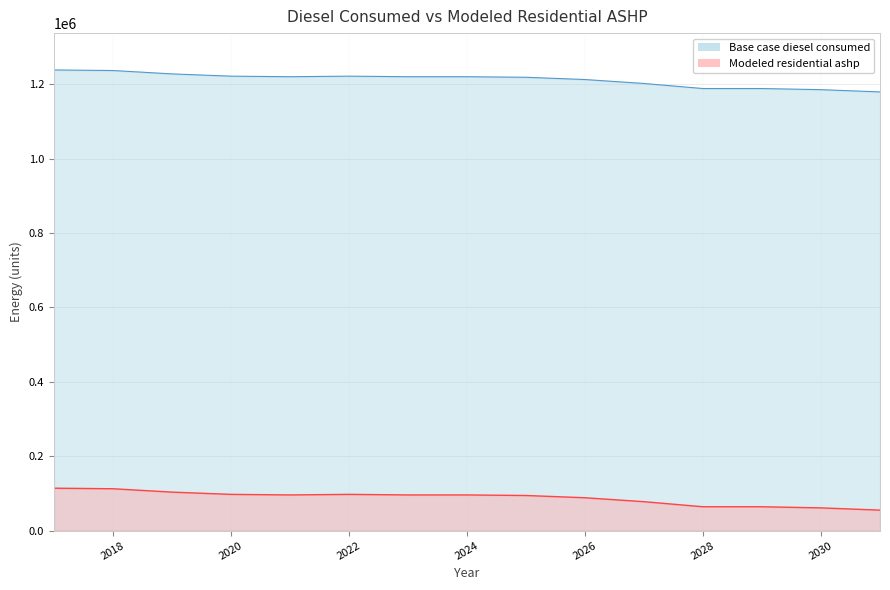

The value of Modeled residential ashp at 2025 is 2140357.8. True or false?

False